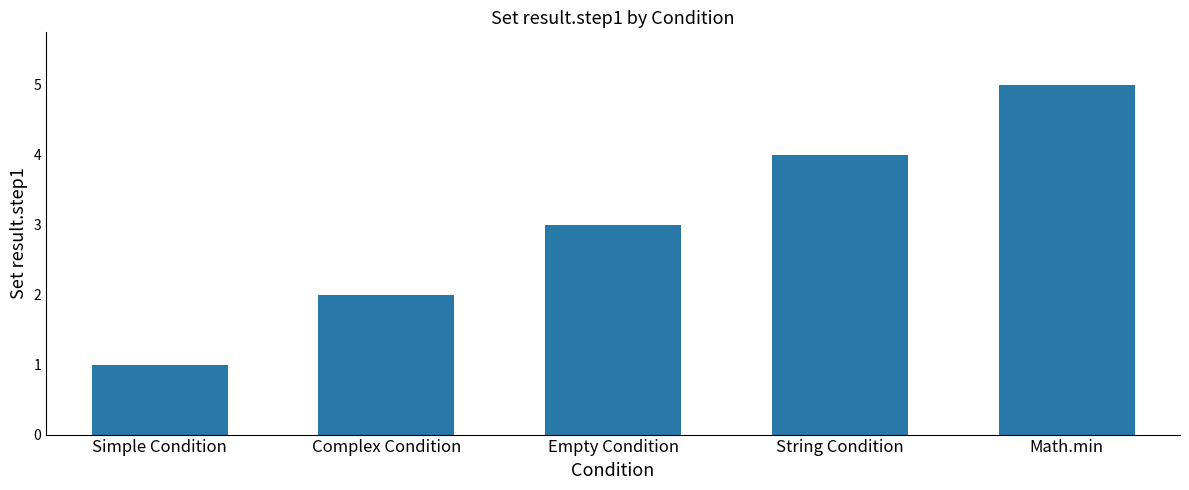

Which category has the highest value across all series?

Math.min